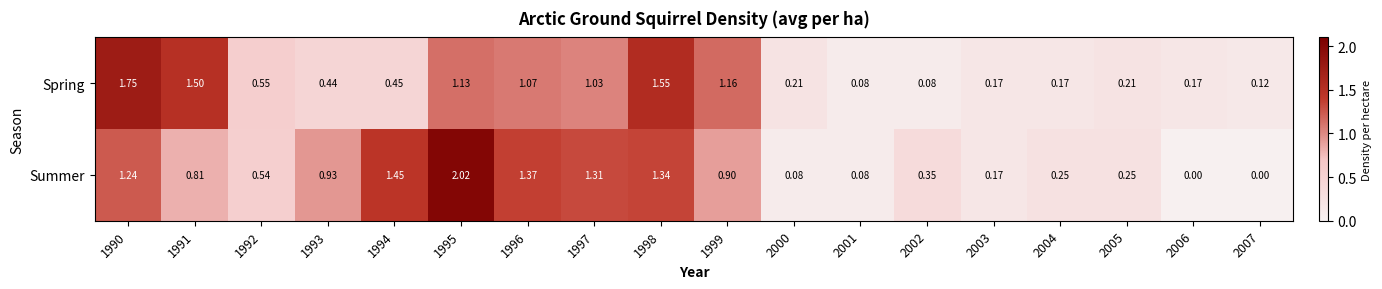

Between 1999 and 2002, which series saw the biggest shift?

Spring